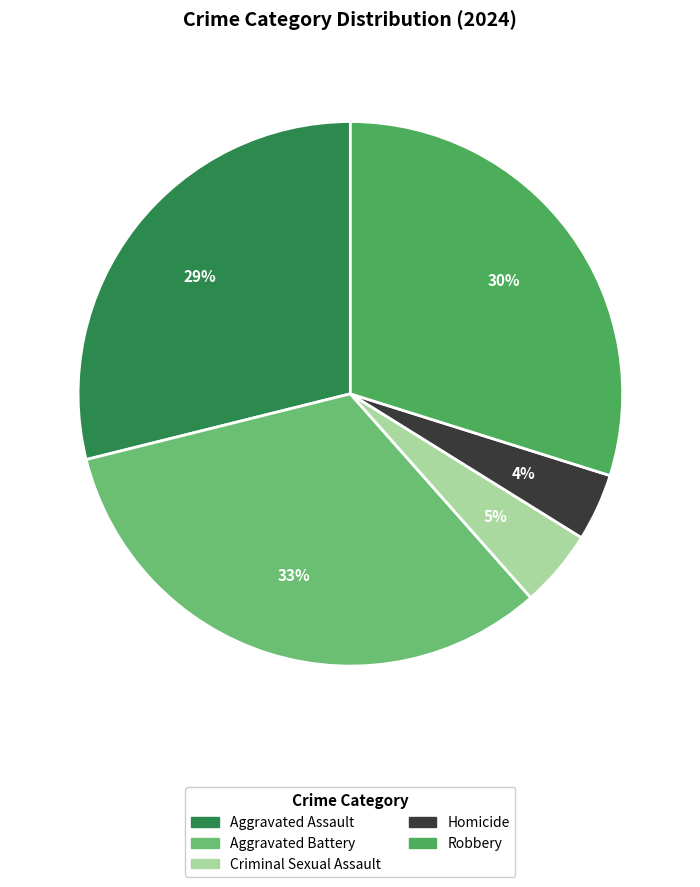

The Robbery slice represents 30% of the pie. True or false?

True